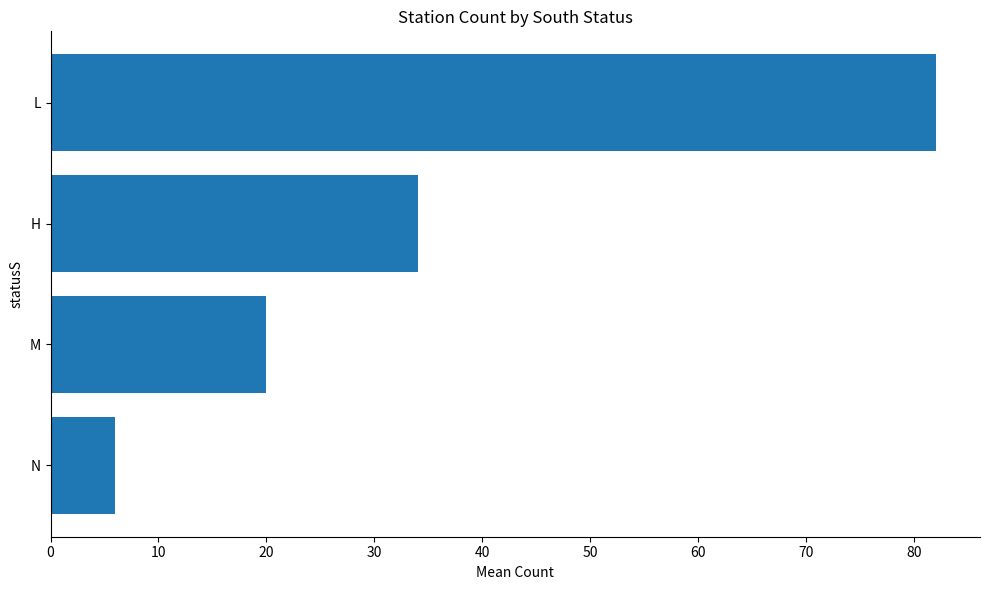

What is the average value?

36